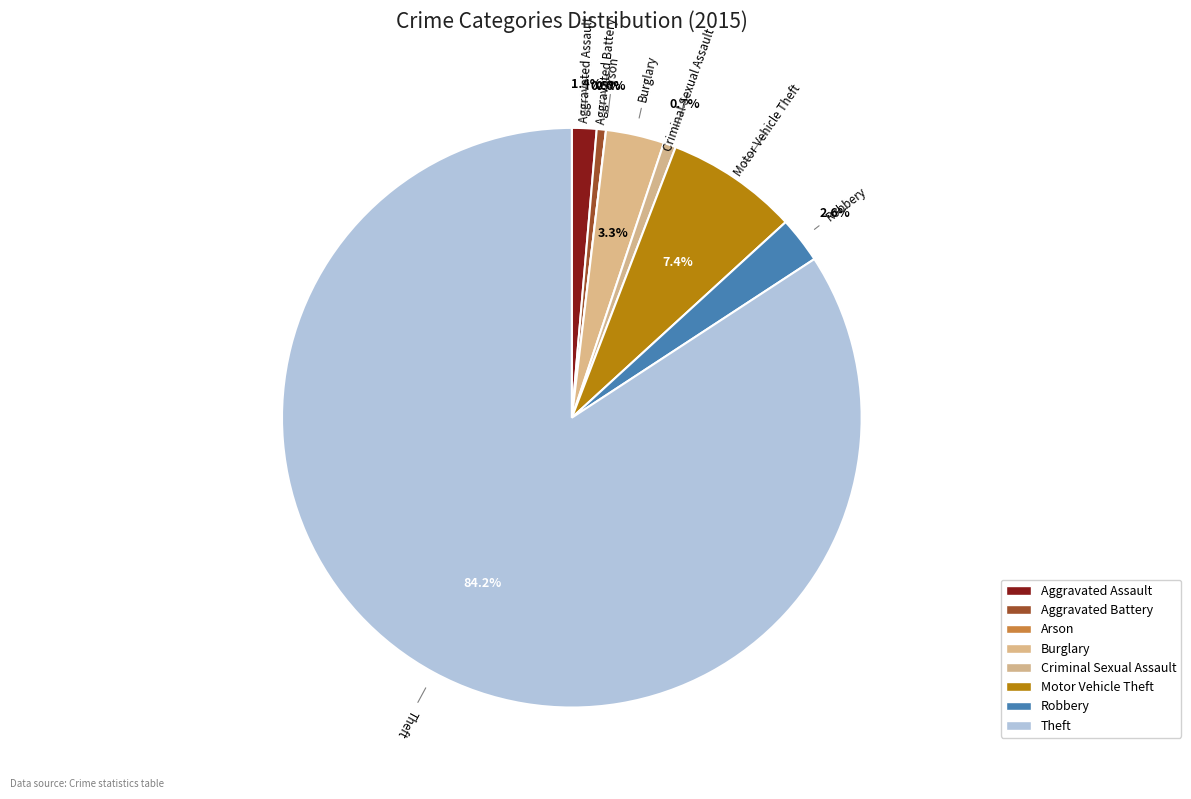

Rank the categories by value from highest to lowest.

Theft, Motor Vehicle Theft, Burglary, Robbery, Aggravated Assault, Criminal Sexual Assault, Aggravated Battery, Arson